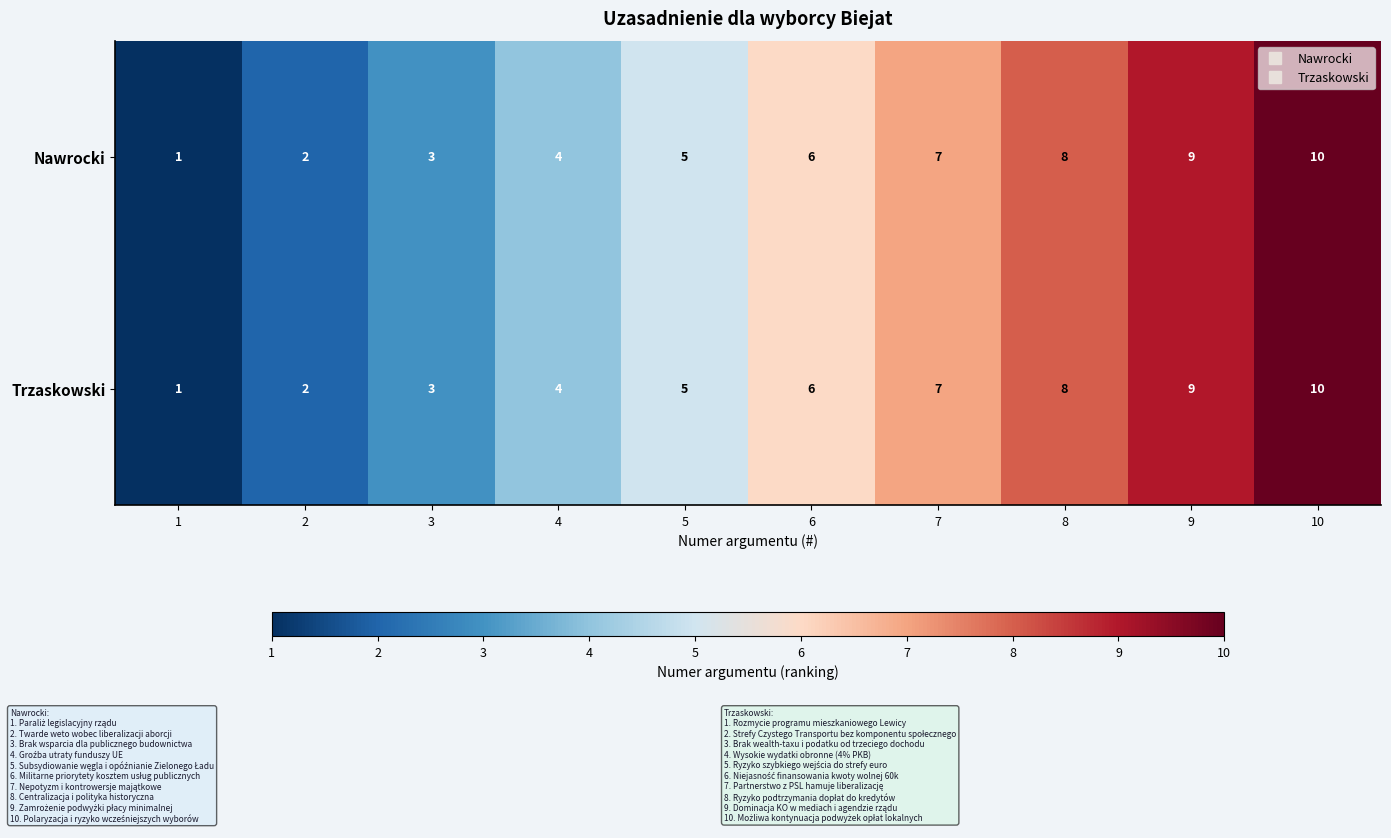

What is the average value of the Nawrocki series?

6